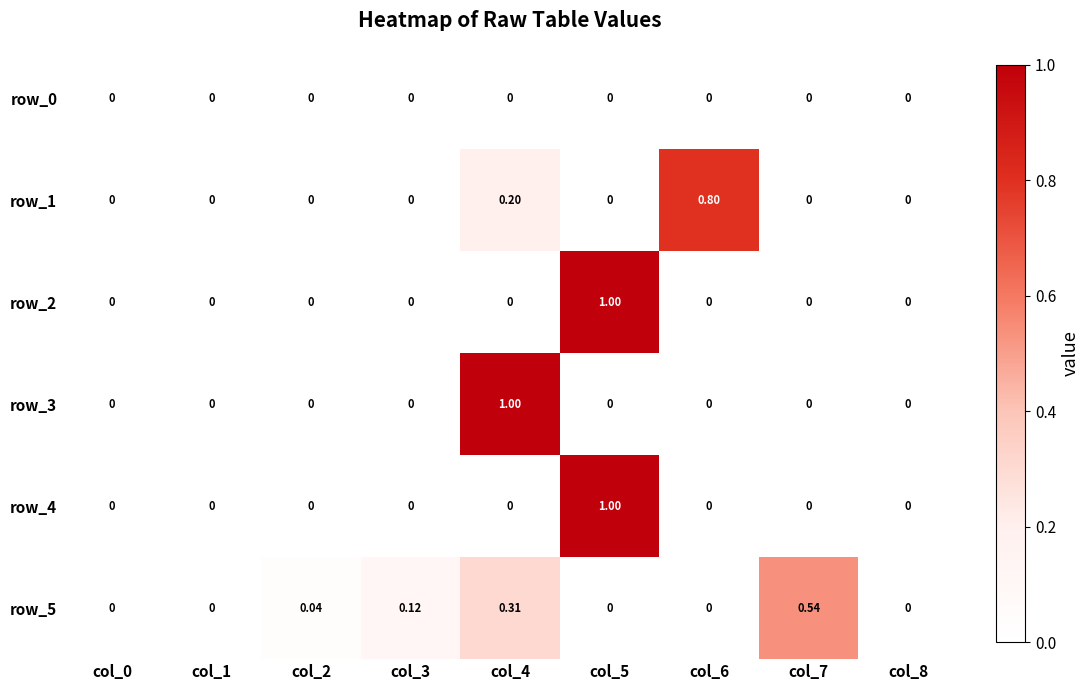

Is the value of row_5 at col_0 greater than the value of row_4 at col_2?

No